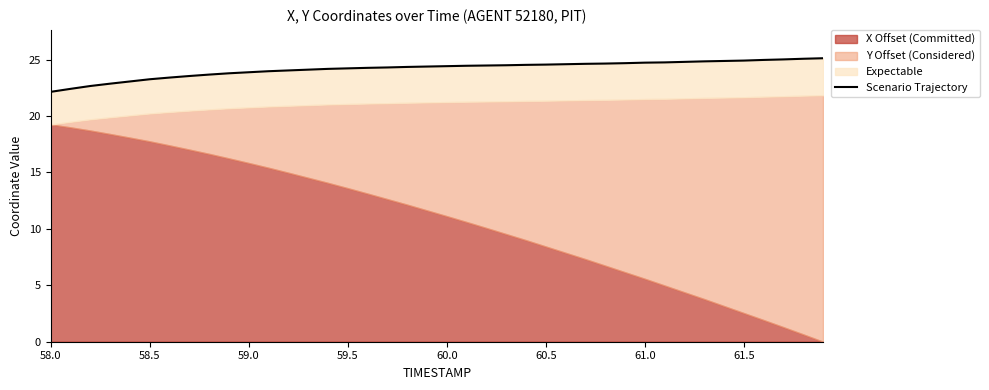

What is the maximum value shown in the chart?

25.1